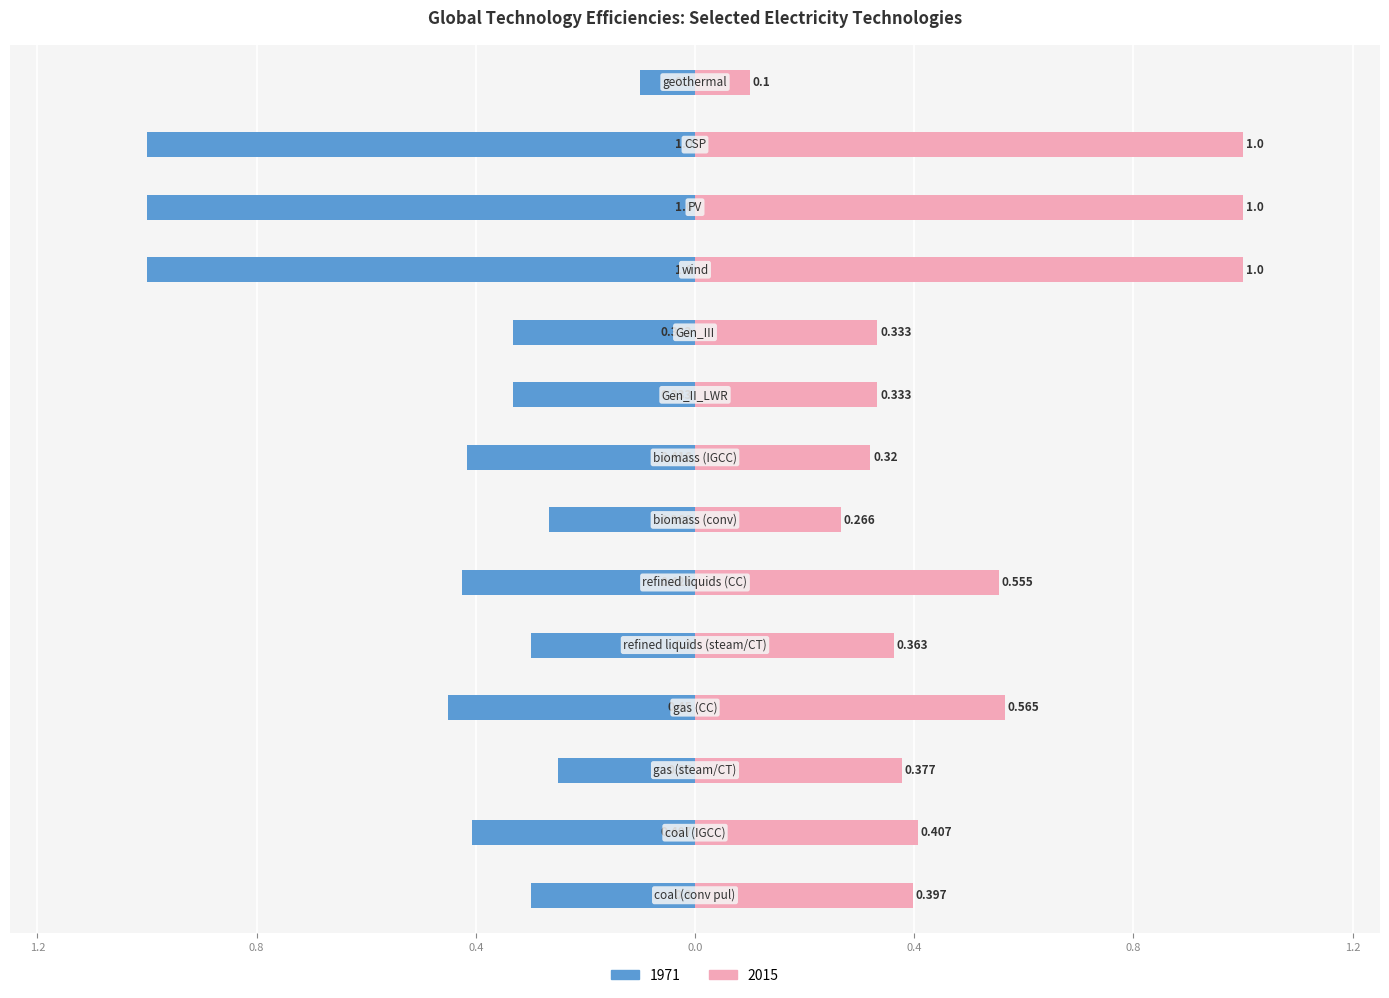

How many distinct data groups are displayed?

2